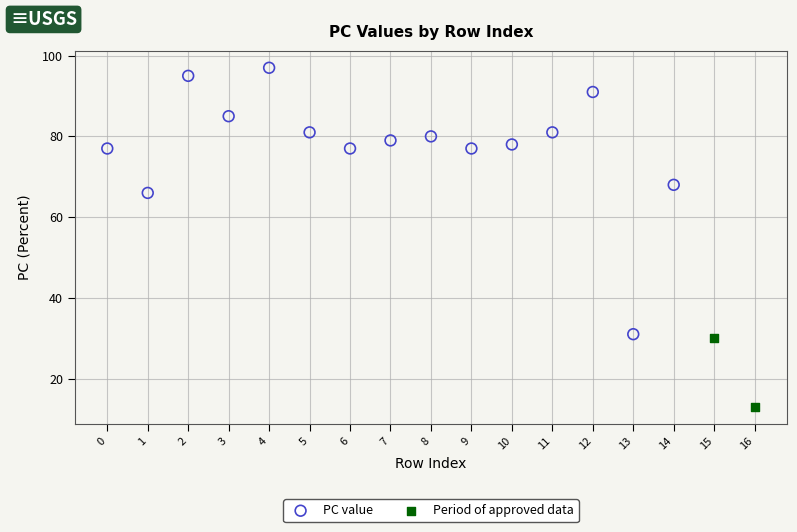

Which series contains the lowest Y value?

Period of approved data